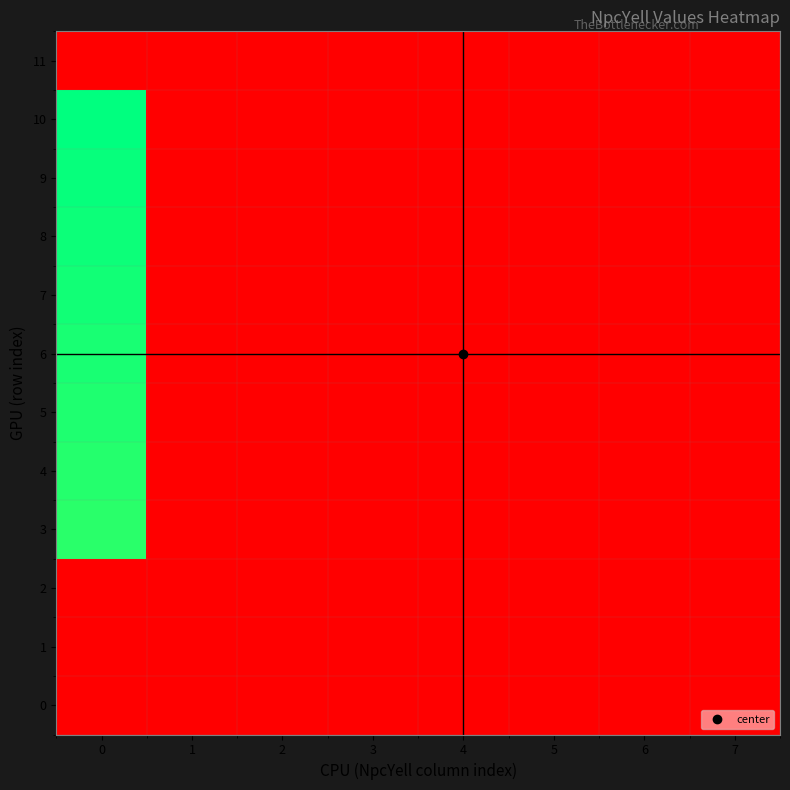

Rank the series by their maximum value, from lowest to highest.

0, 1, 2, 11, 3, 4, 5, 6, 7, 8, 9, 10